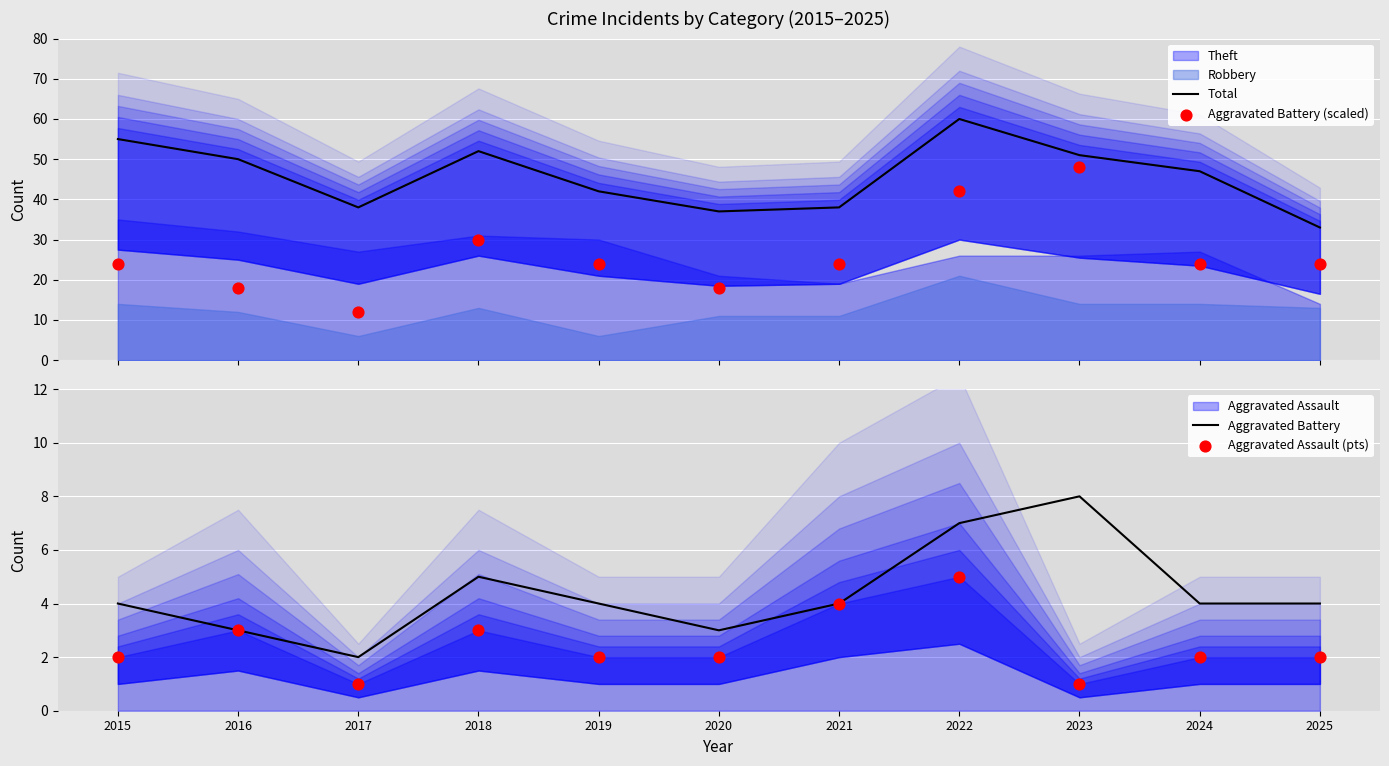

Which series has the largest total across all categories?

Total